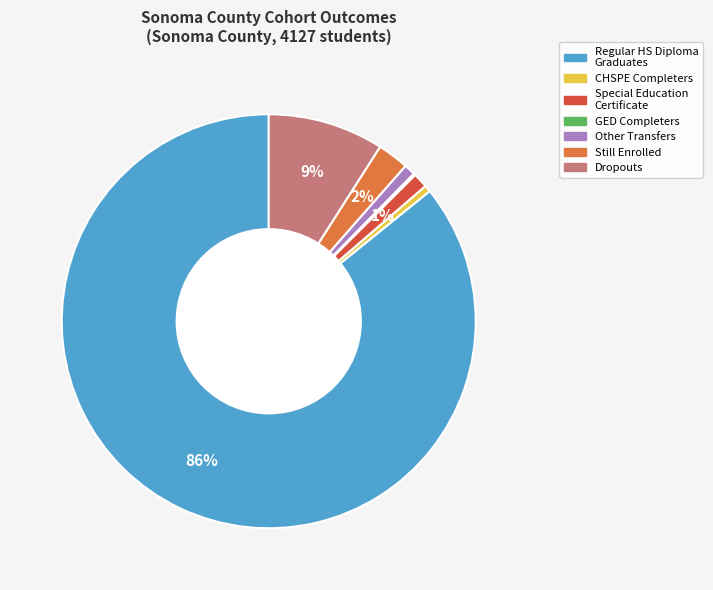

To the nearest percent, what is the difference between the largest and smallest slice percentages?

86%